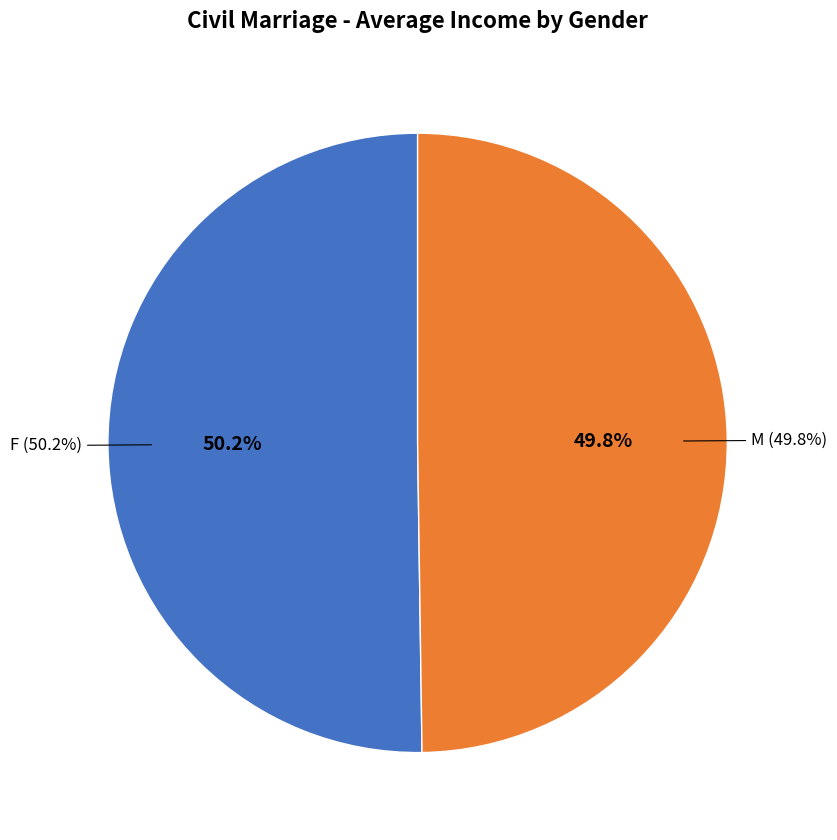

Which slice is the smallest?

M